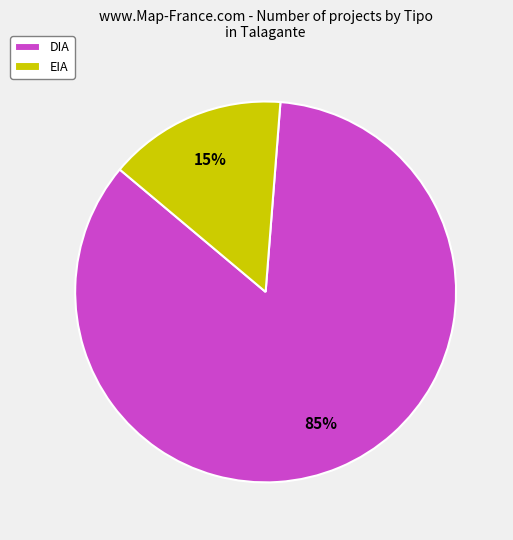

Does any single category account for the majority?

Yes